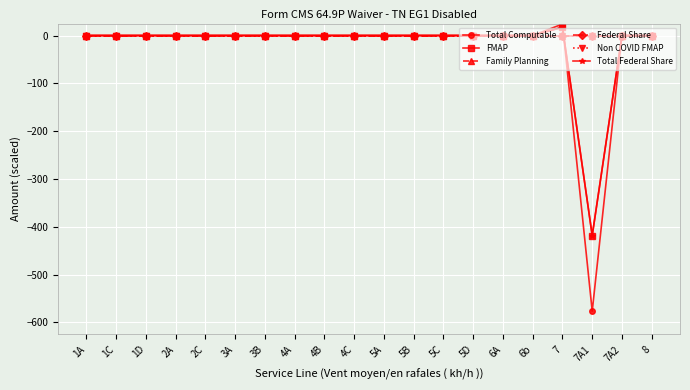

How many times do Family Planning and FMAP cross each other?

1